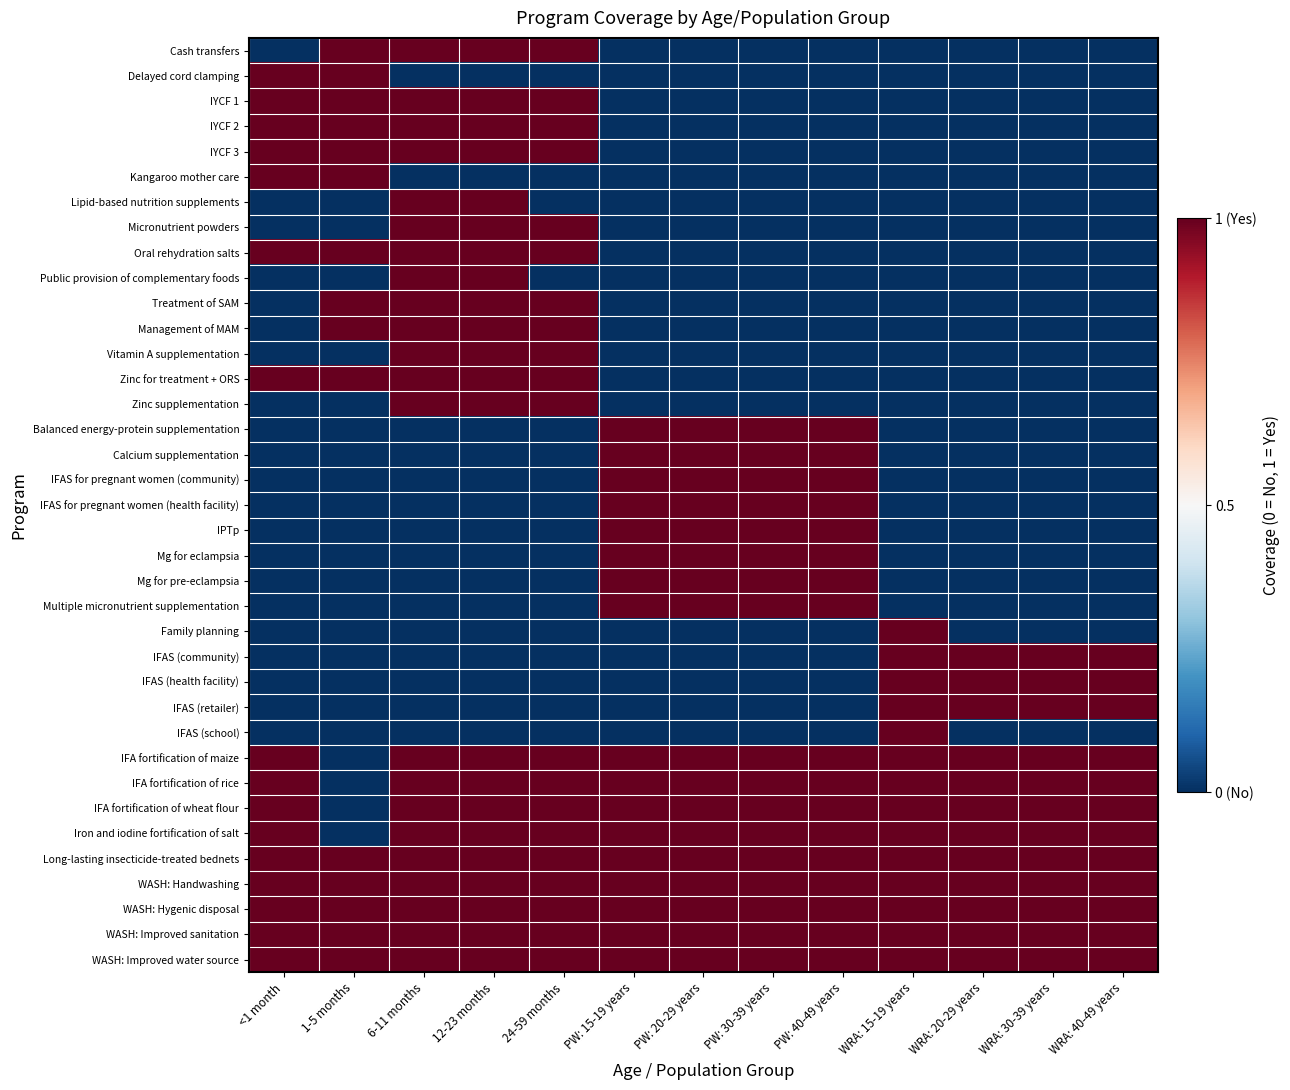

What is the greatest value displayed?

1